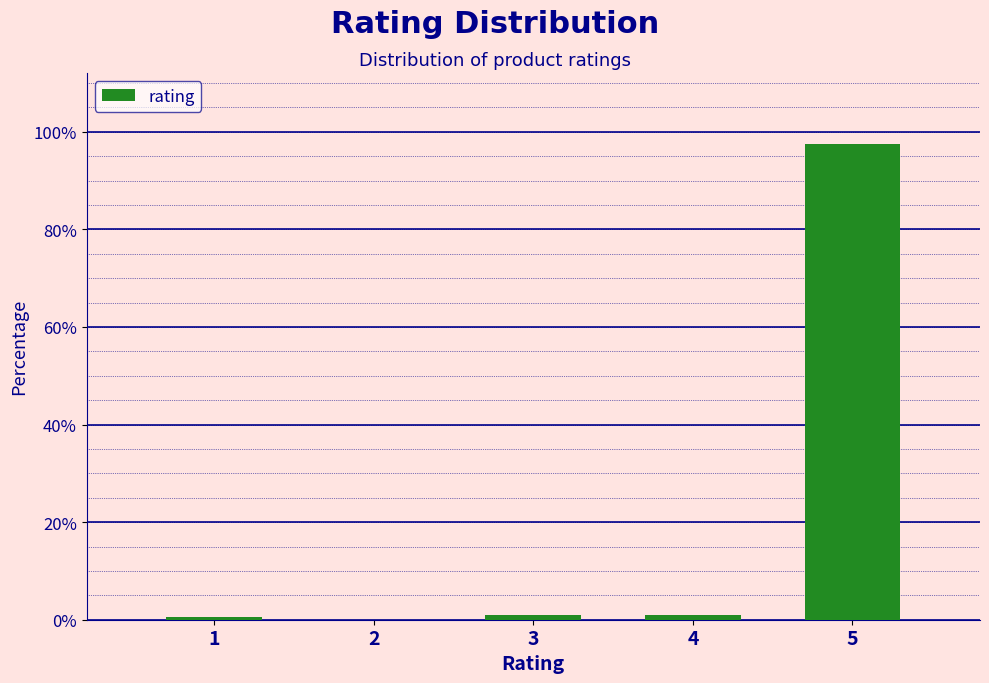

Reading left to right, transcribe all the data shown in this chart.

1=0.5	2=0.0	3=1.0	4=1.0	5=97.4